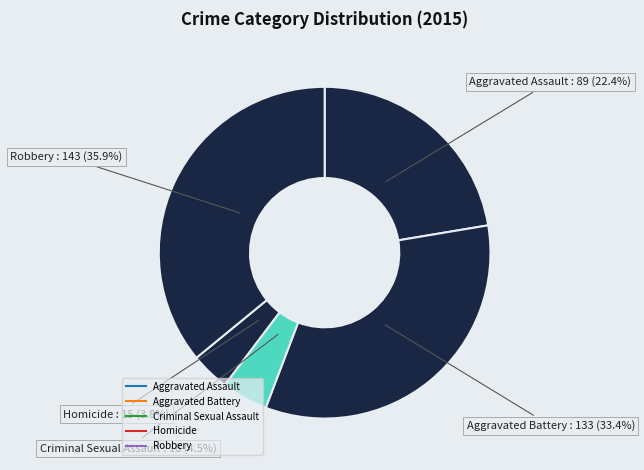

To the nearest percent, what is the difference between the largest and smallest slice percentages?

32%